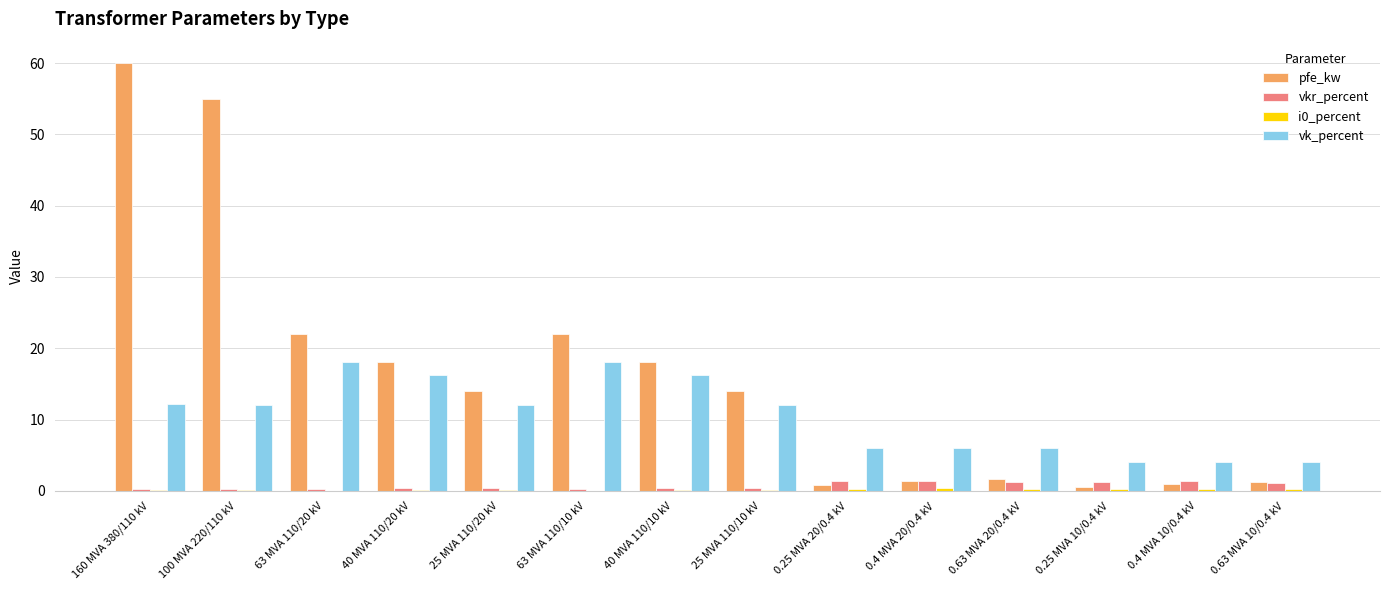

Which series changed the most between 40 MVA 110/20 kV and 0.63 MVA 20/0.4 kV?

pfe_kw